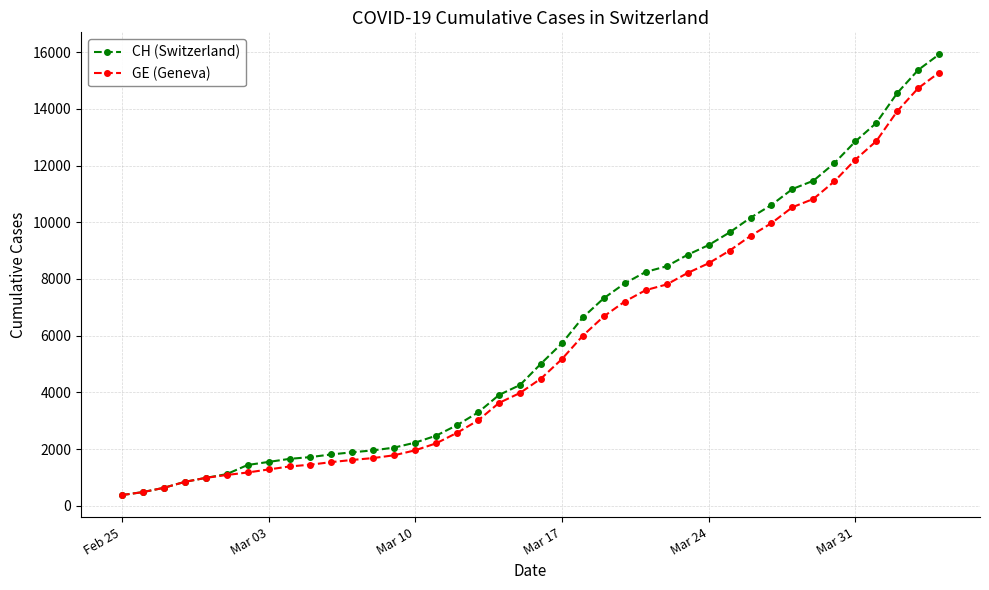

Which series has the widest spread of values?

CH (Switzerland)